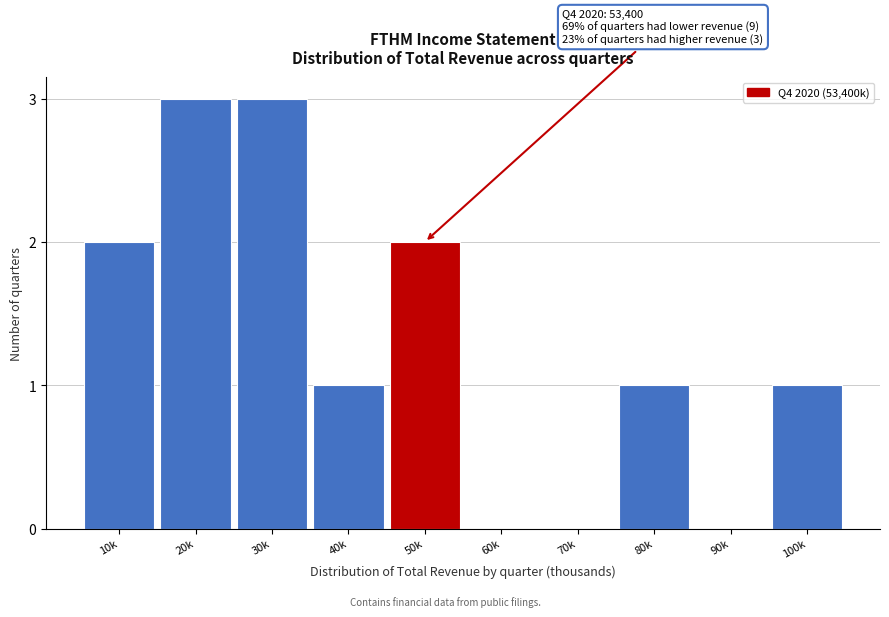

Reading left to right, transcribe all the data shown in this chart.

10k=2	20k=3	30k=3	40k=1	50k=2	60k=0	70k=0	80k=1	90k=0	100k=1